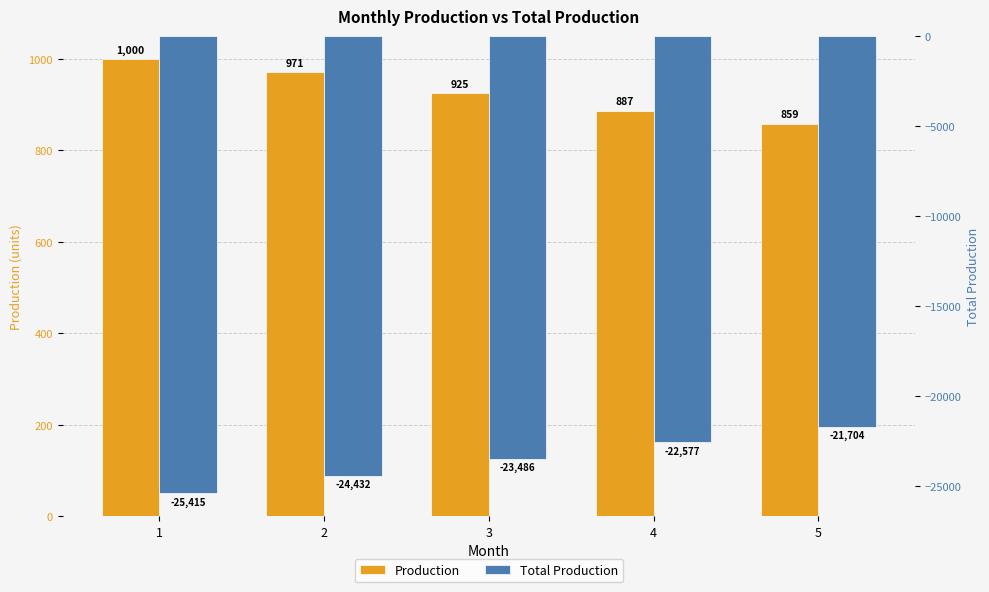

Which series has the largest range (max minus min)?

Total Production